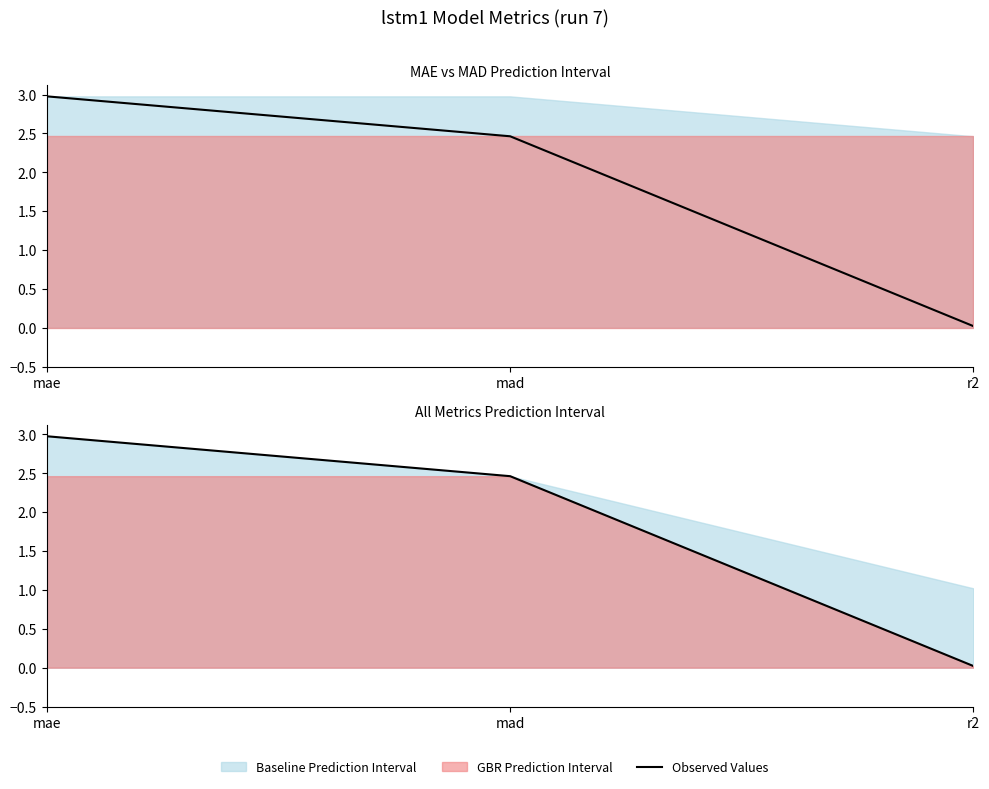

True or false: the data shows 2.5 at mad.

True